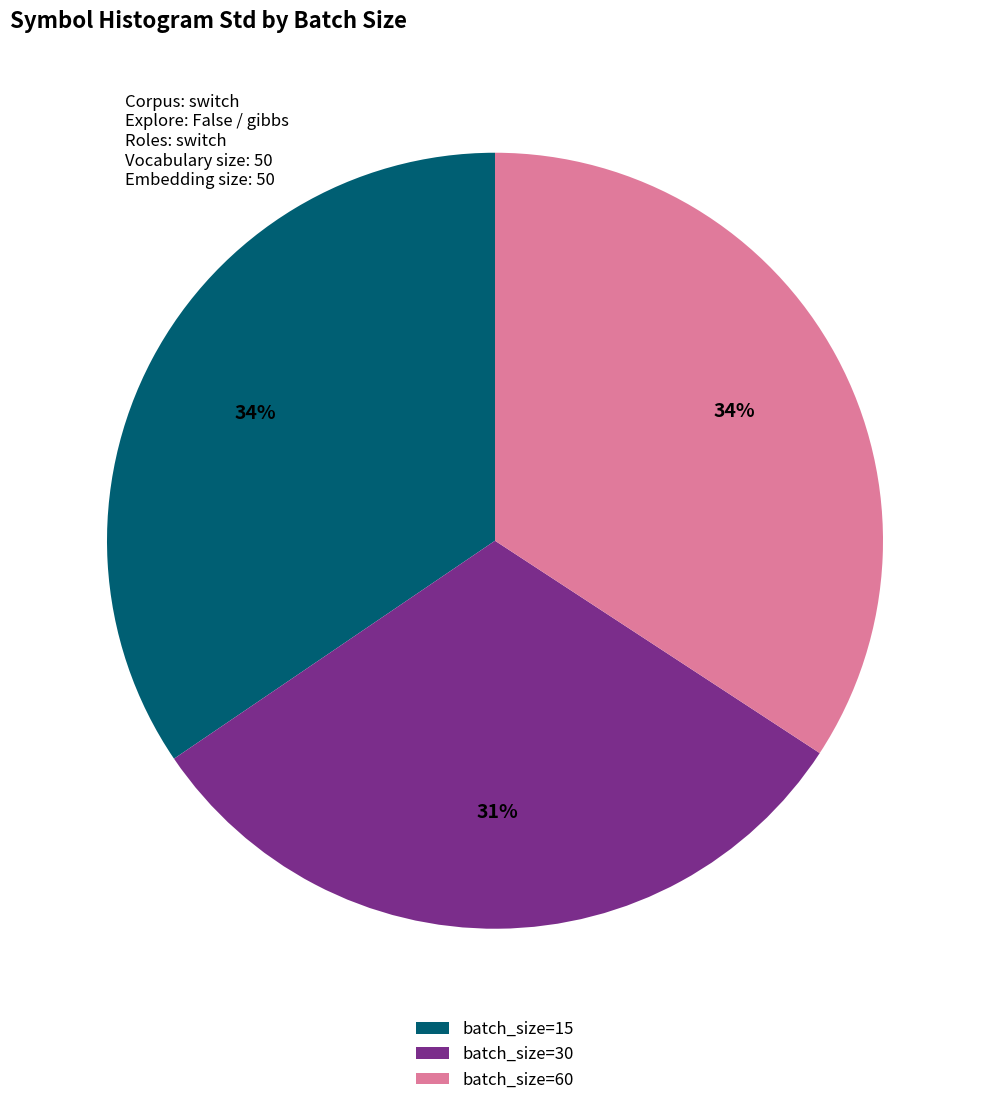

True or false: batch_size=60 accounts for 42% of the total.

False